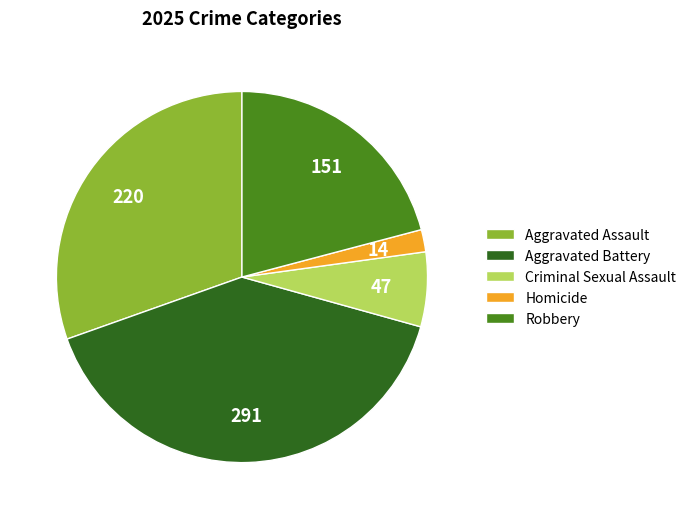

Is the sum of Criminal Sexual Assault and Homicide greater than half?

No